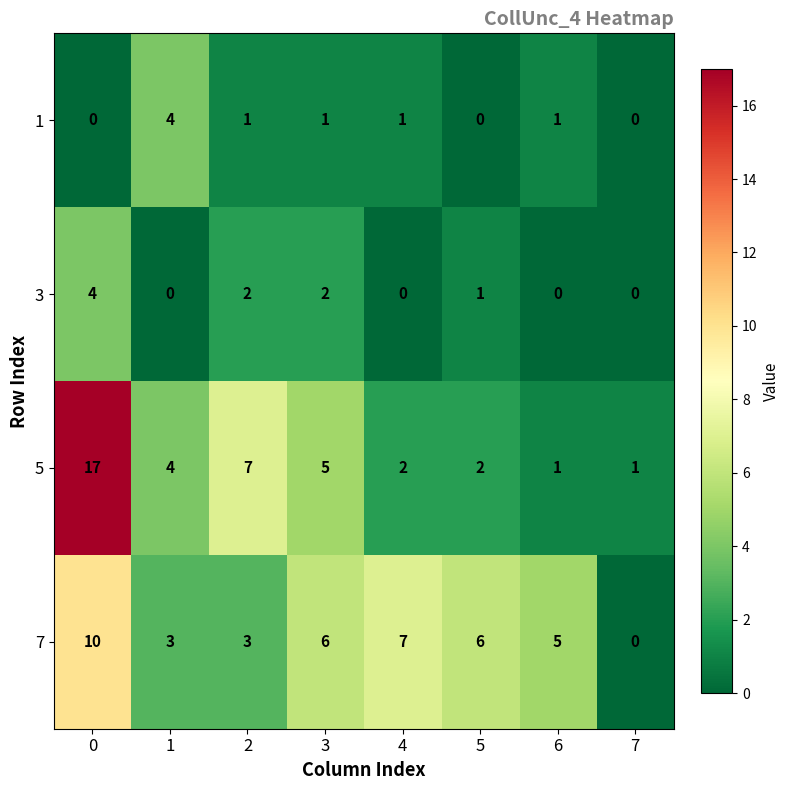

The value of 3 at 0 is 4. True or false?

True